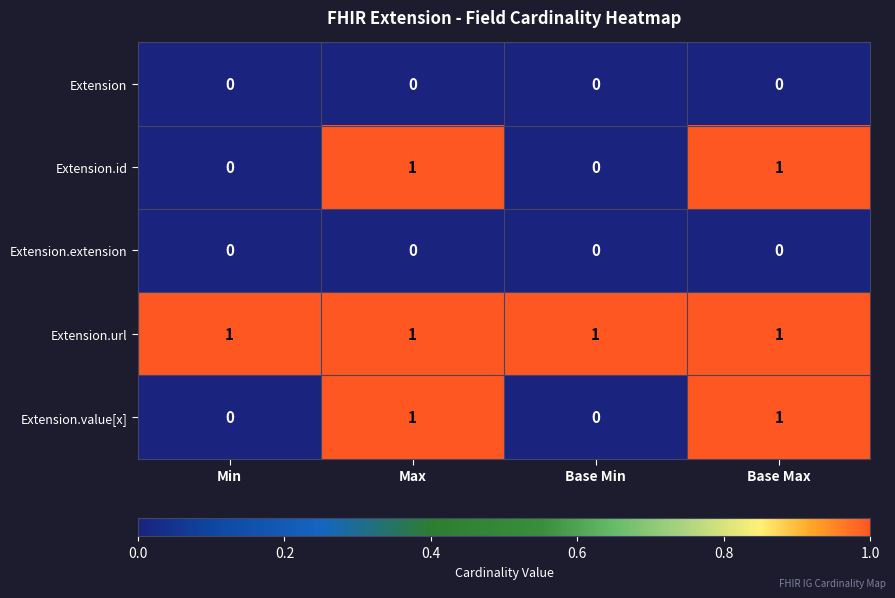

Reading left to right, extract all data points from this chart.

Extension: 0	0	0	0
Extension.id: 0	1	0	1
Extension.extension: 0	0	0	0
Extension.url: 1	1	1	1
Extension.value[x]: 0	1	0	1